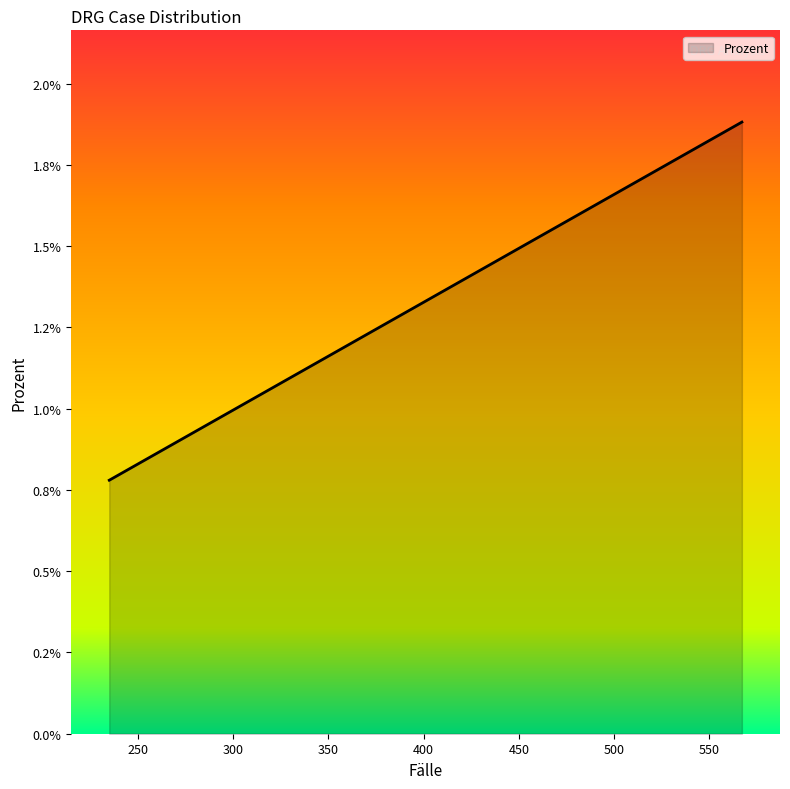

Is this an area chart (filled region under the line)?

Yes